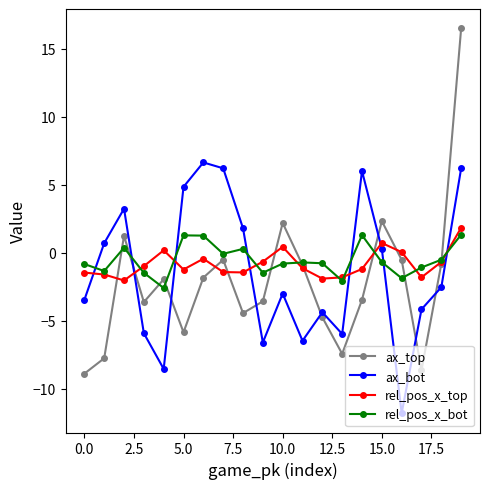

What is the value of the rel_pos_x_top point at the 20th from the left?

1.8